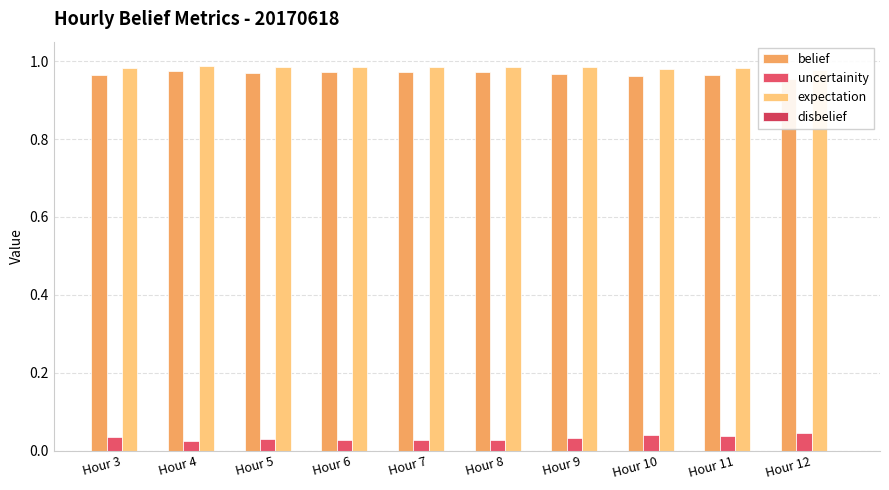

Reading right to left, transcribe all the data shown in this chart.

belief: Hour 12=1.0	Hour 11=1.0	Hour 10=1.0	Hour 9=1.0	Hour 8=1.0	Hour 7=1.0	Hour 6=1.0	Hour 5=1.0	Hour 4=1.0	Hour 3=1.0
uncertainity: Hour 12=0.0	Hour 11=0.0	Hour 10=0.0	Hour 9=0.0	Hour 8=0.0	Hour 7=0.0	Hour 6=0.0	Hour 5=0.0	Hour 4=0.0	Hour 3=0.0
expectation: Hour 12=1.0	Hour 11=1.0	Hour 10=1.0	Hour 9=1.0	Hour 8=1.0	Hour 7=1.0	Hour 6=1.0	Hour 5=1.0	Hour 4=1.0	Hour 3=1.0
disbelief: Hour 12=0.0	Hour 11=0.0	Hour 10=0.0	Hour 9=0.0	Hour 8=0.0	Hour 7=0.0	Hour 6=0.0	Hour 5=0.0	Hour 4=0.0	Hour 3=0.0